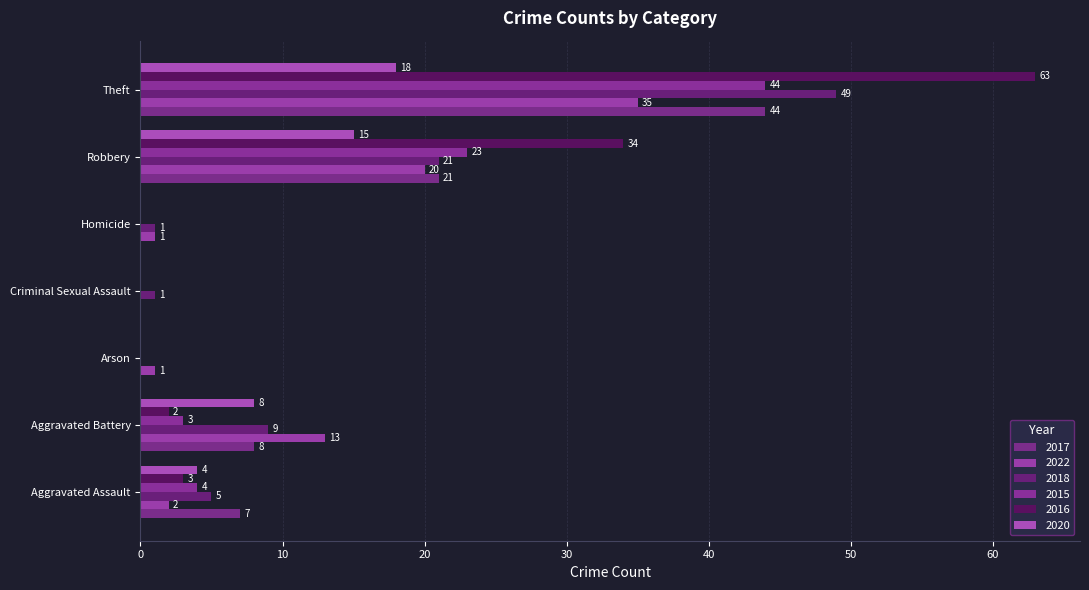

Is the value of 2016 at Theft greater than the value of 2017 at Aggravated Assault?

Yes